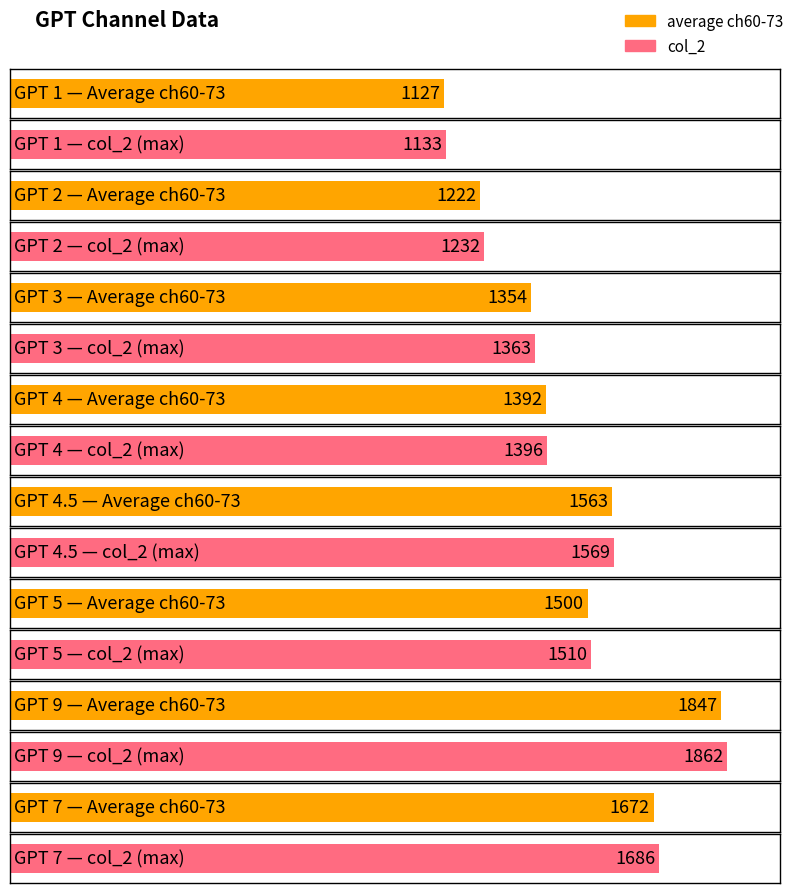

What is the label of the 7th bar from the right?

2